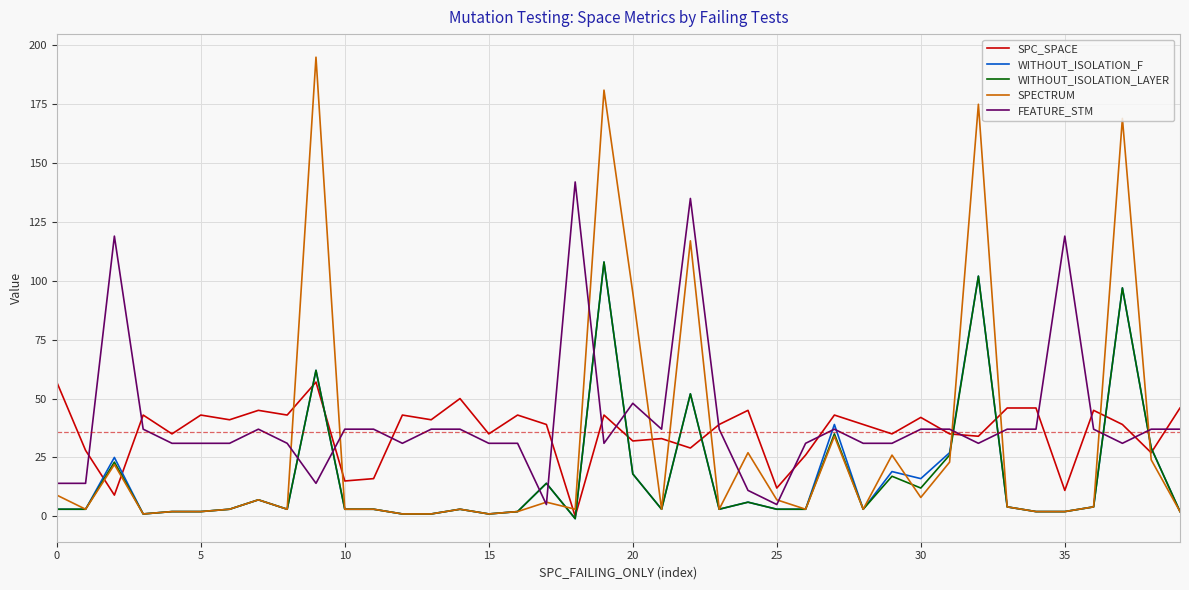

Which series has the widest spread of values?

SPECTRUM